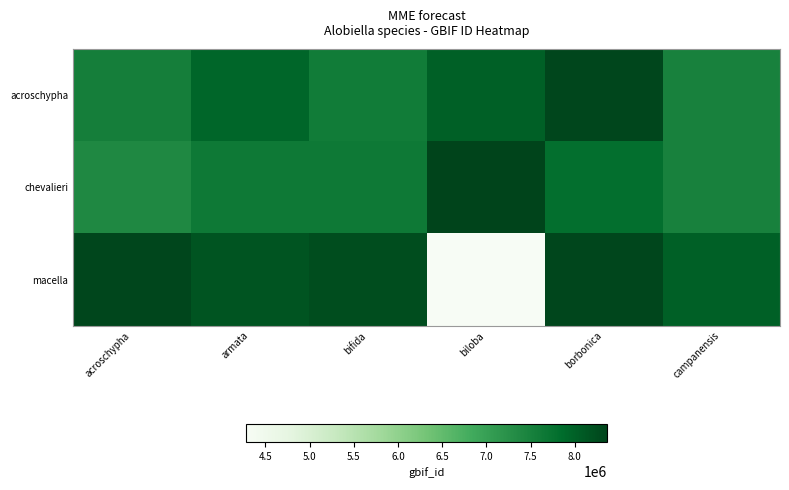

Reading left to right, list all the values displayed in this chart.

acroschypha: acroschypha=7541942	armata=7927127	bifida=7588497	biloba=8006971	borbonica=8325799	campanensis=7497384
chevalieri: acroschypha=7382982	armata=7646775	bifida=7644860	biloba=8369573	borbonica=7806619	campanensis=7501940
macella: acroschypha=8328893	armata=8158744	bifida=8248442	biloba=4276629	borbonica=8330763	campanensis=8002196